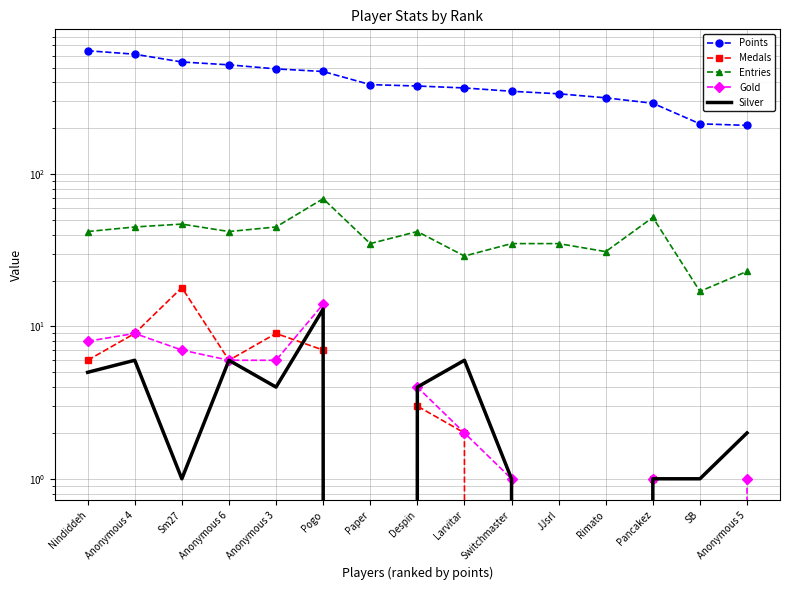

Is it true that Gold equals 2 at Anonymous 4?

False